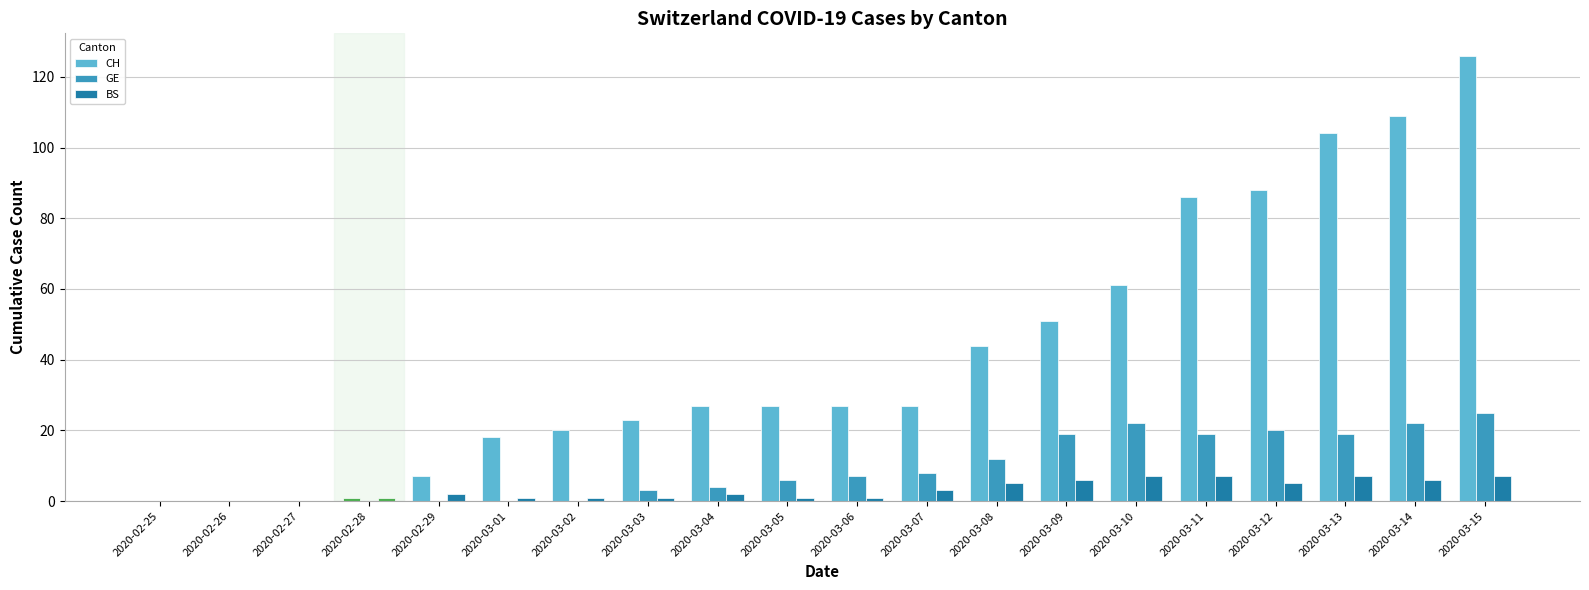

Does the chart contain stacked bars?

No